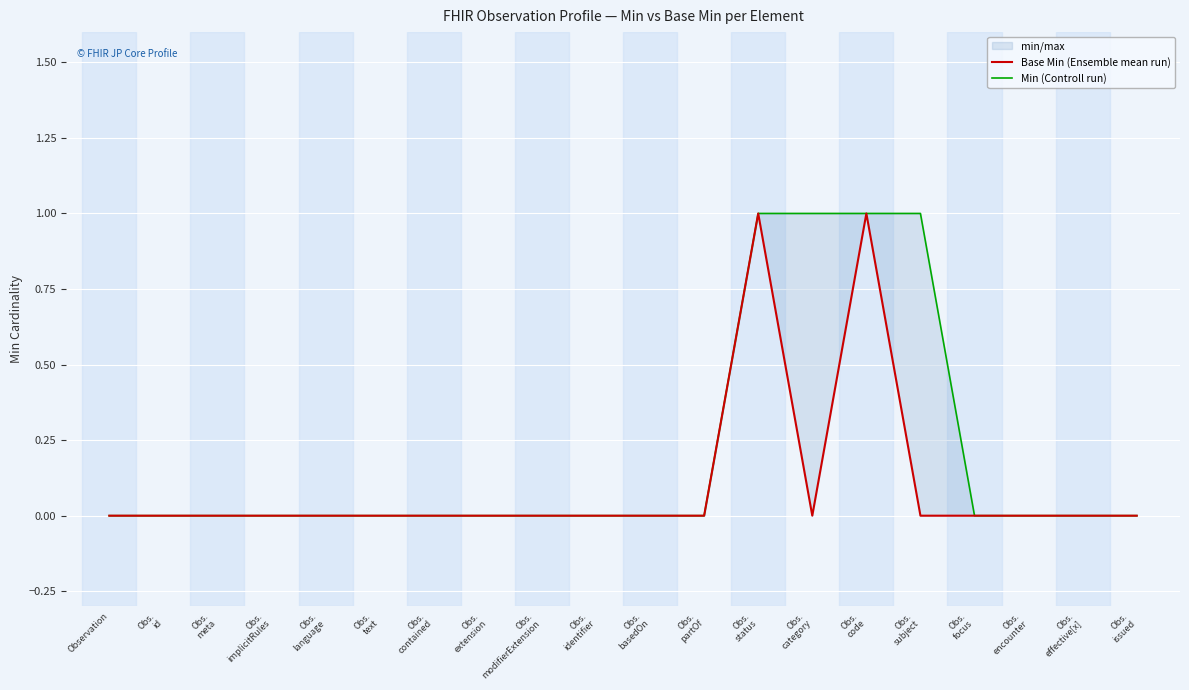

Is it true that Base Min (Ensemble mean run) equals 1 at Obs.
code?

True